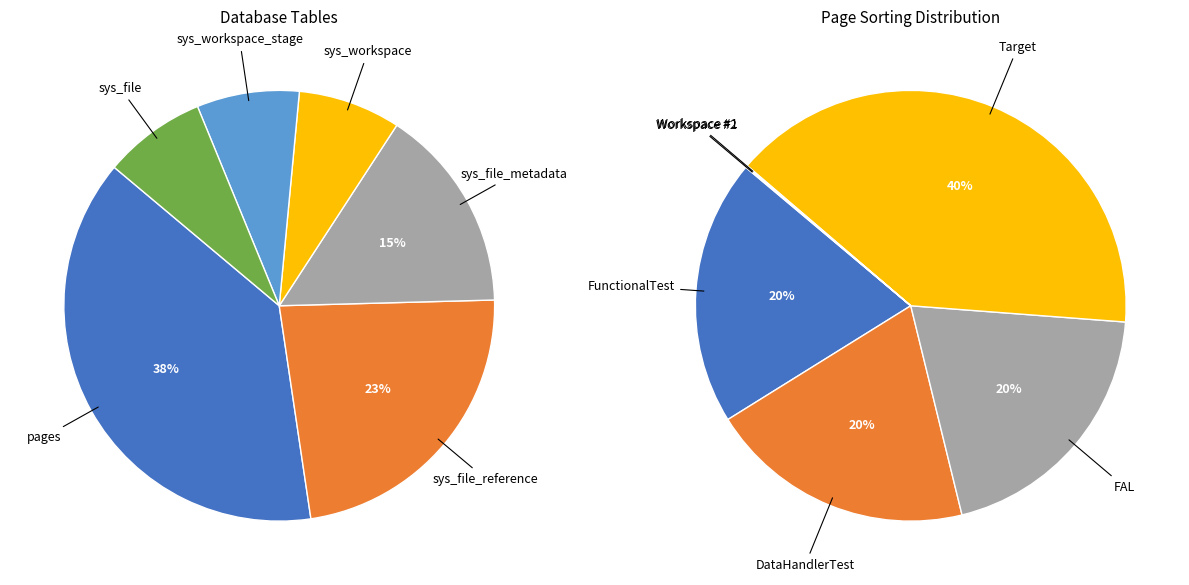

Which slice is the largest?

pages